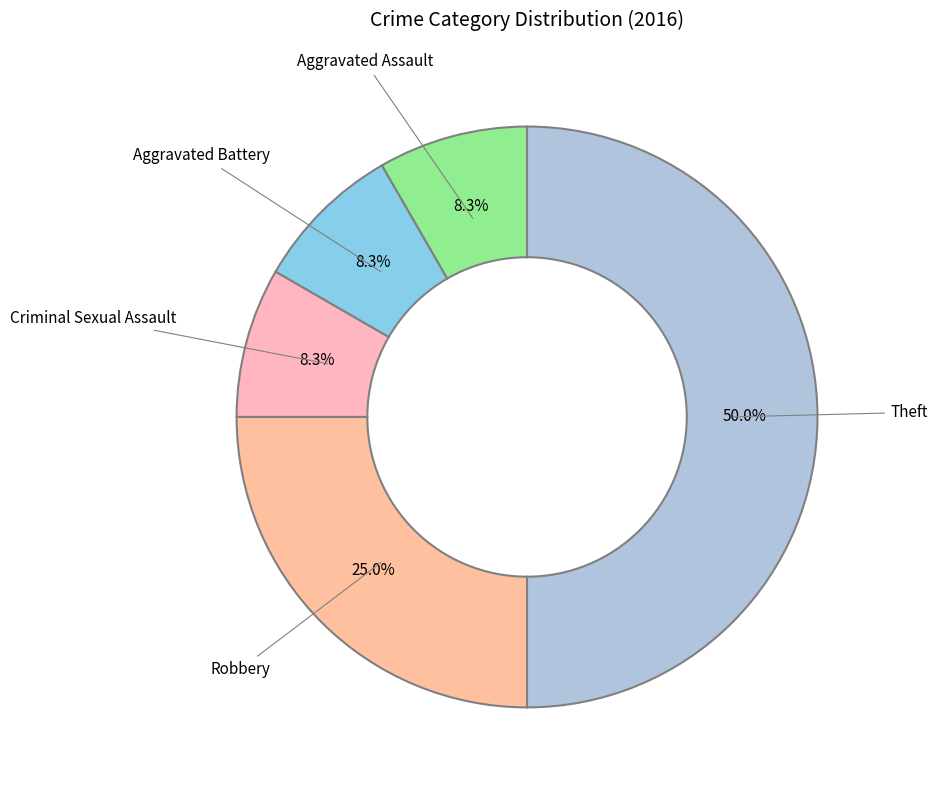

What percentage is the Criminal Sexual Assault slice, to the nearest percent?

8%